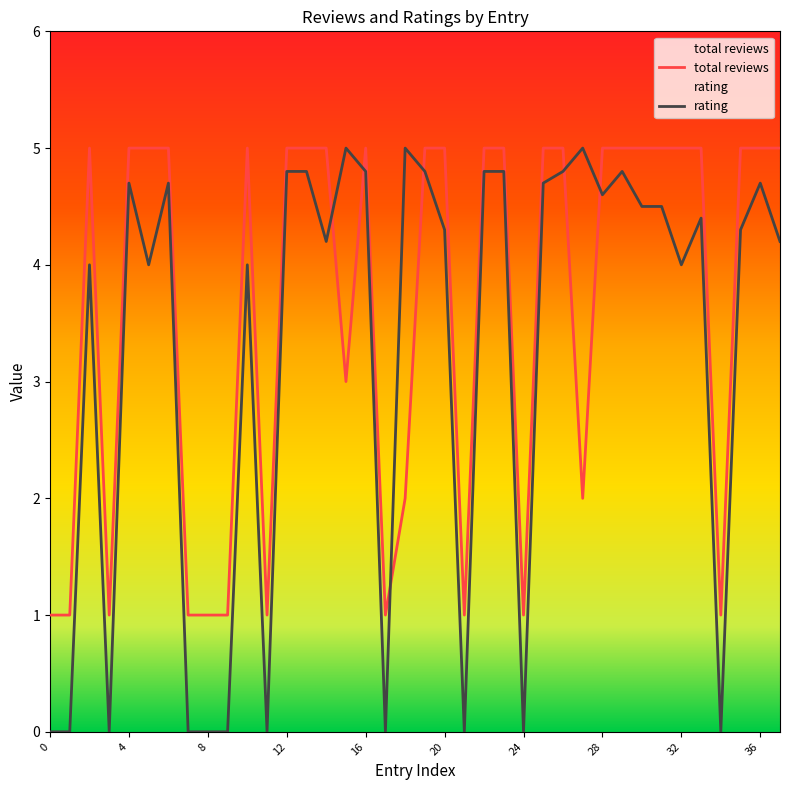

How many lines are shown in the chart?

2